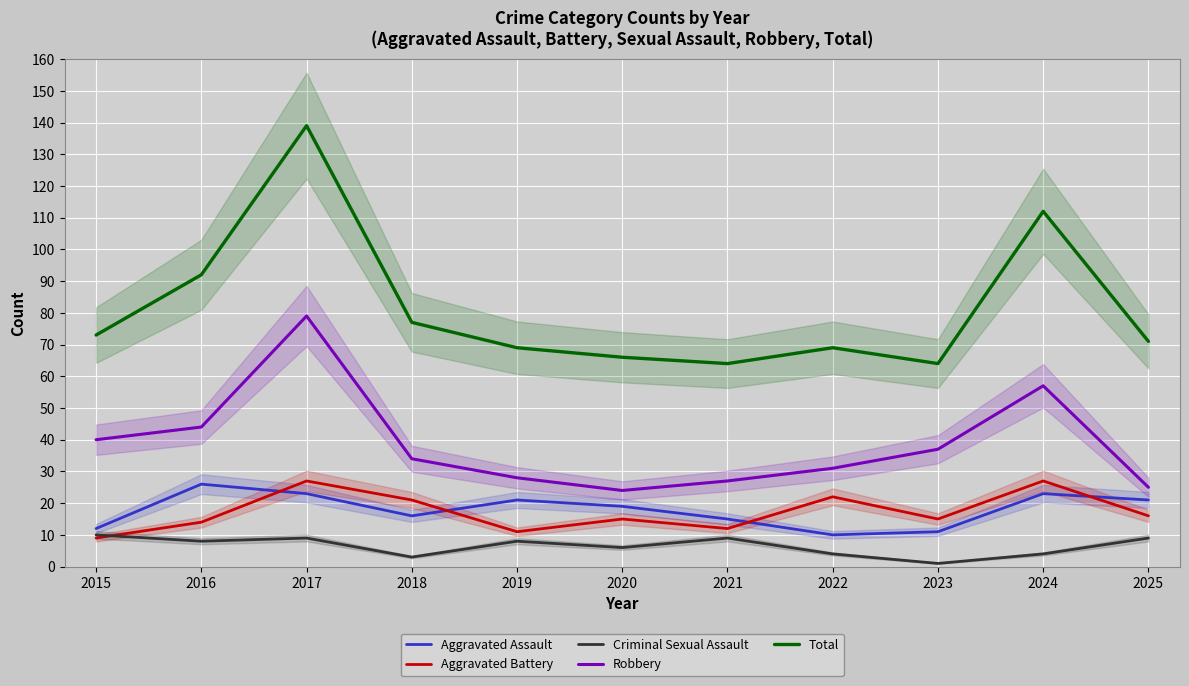

Is this an area chart (filled region under the line)?

No